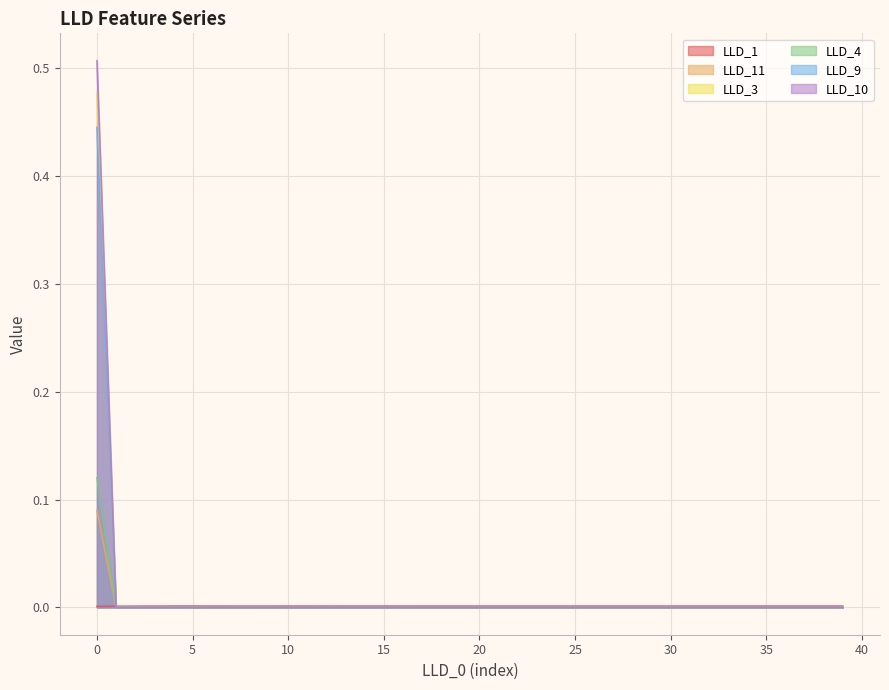

The value of LLD_9 at 35 is 0.0. True or false?

True